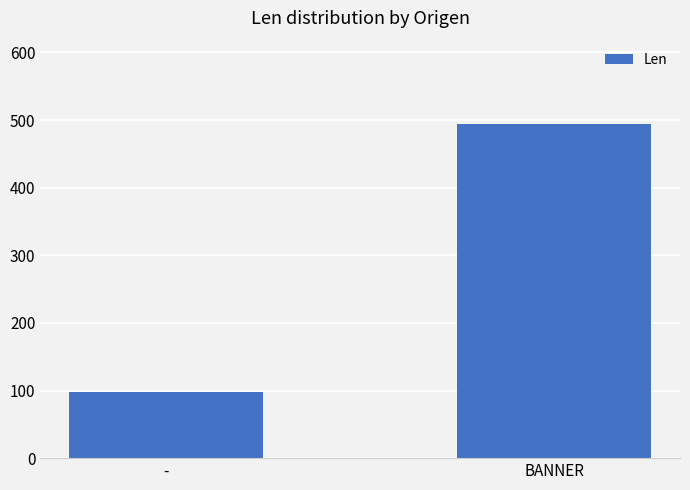

Which category has the lowest value across all series?

-